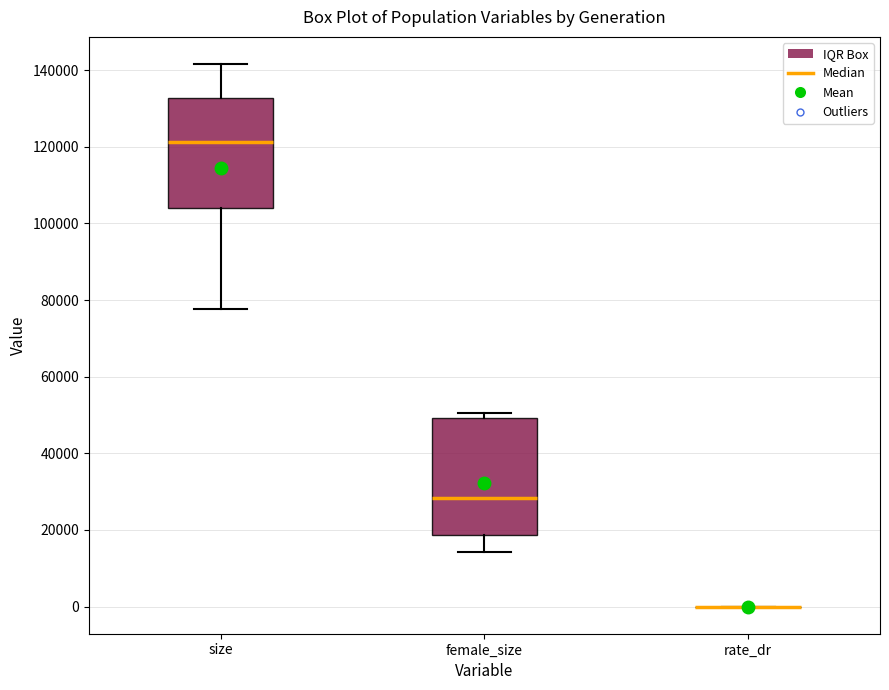

Reading left to right, transcribe this box plot: for each box, give where its median line is, the range the box spans, and where its two whiskers end, as read against the y-axis. The values are not printed on the chart, so give them approximately, as read against the axis.

size: median 122000, box 104000 to 132000, whiskers 78000 to 142000
female_size: median 28000, box 18000 to 50000, whiskers 14000 to 50000 (just above the box's upper edge)
rate_dr: box collapsed to a line at 0, whiskers 0 to 0